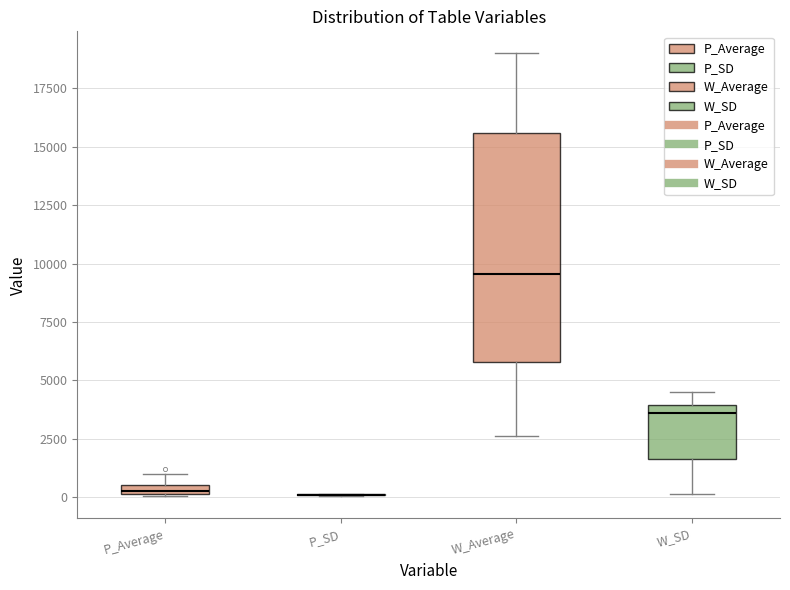

Which box is the tallest, from its lower edge to its upper edge?

W_Average